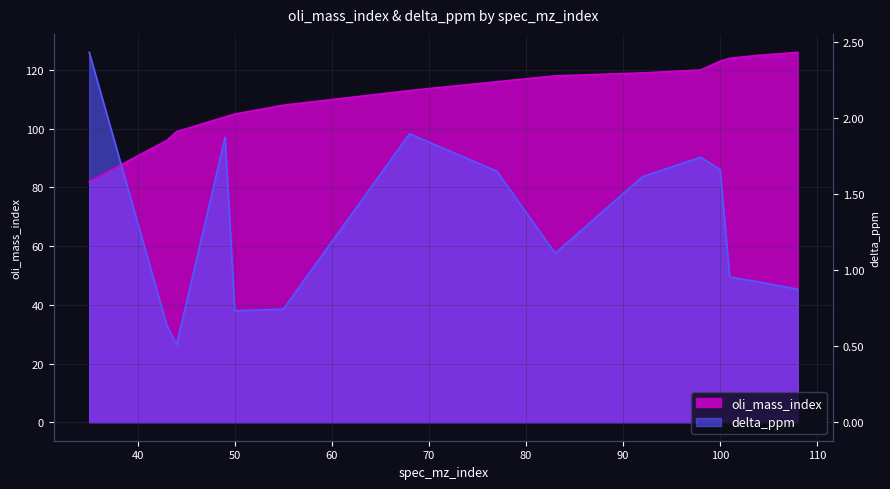

Reading left to right, extract all data points from this chart.

oli_mass_index: 82.0	96.0	99.0	104.0	105.0	108.0	113.0	116.0	118.0	119.0	120.0	123.0	124.0	125.0	126.0
delta_ppm: 126.0	33.0	26.4	97.1	38.0	38.5	98.3	85.5	57.6	83.6	90.3	86.1	49.4	47.8	45.3